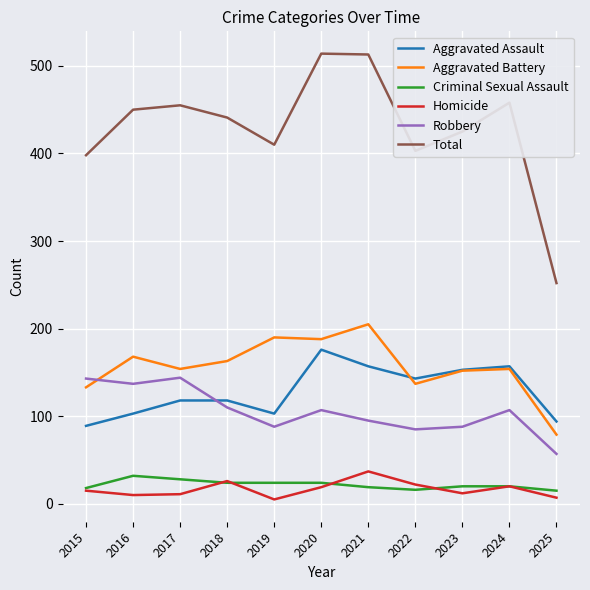

True or false: Total and Aggravated Assault cross at least once.

False